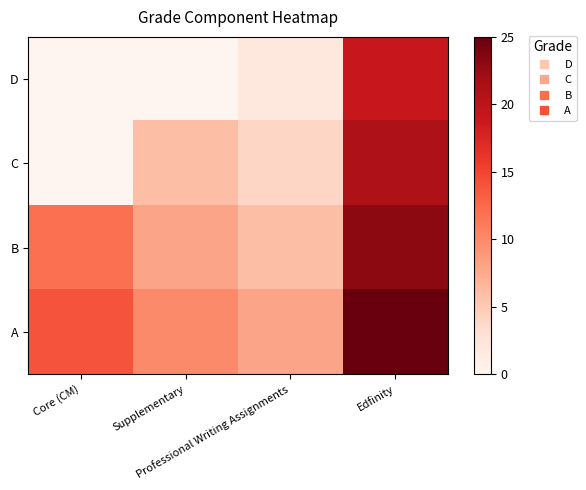

Which label corresponds to the largest value in the chart?

Edfinity